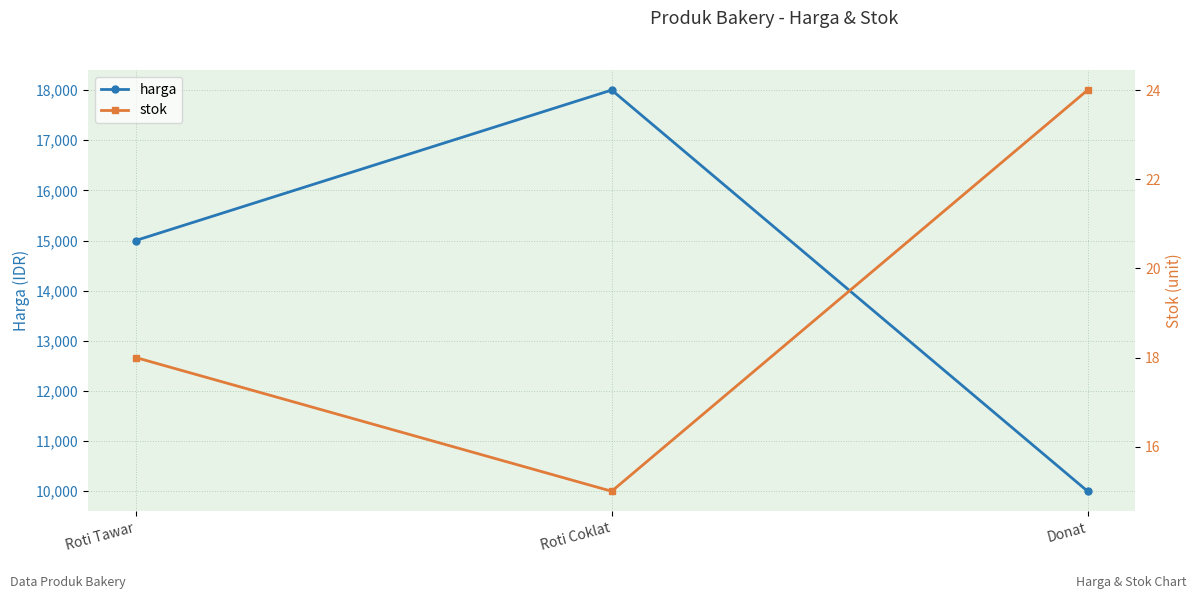

What is the sum of all harga values?

43000